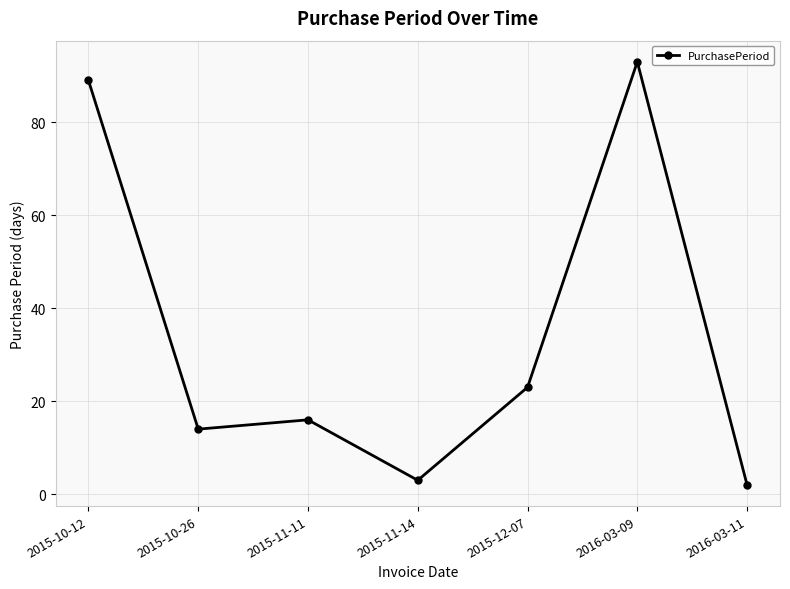

List the labels in order of value, smallest first.

2016-03-11, 2015-11-14, 2015-10-26, 2015-11-11, 2015-12-07, 2015-10-12, 2016-03-09